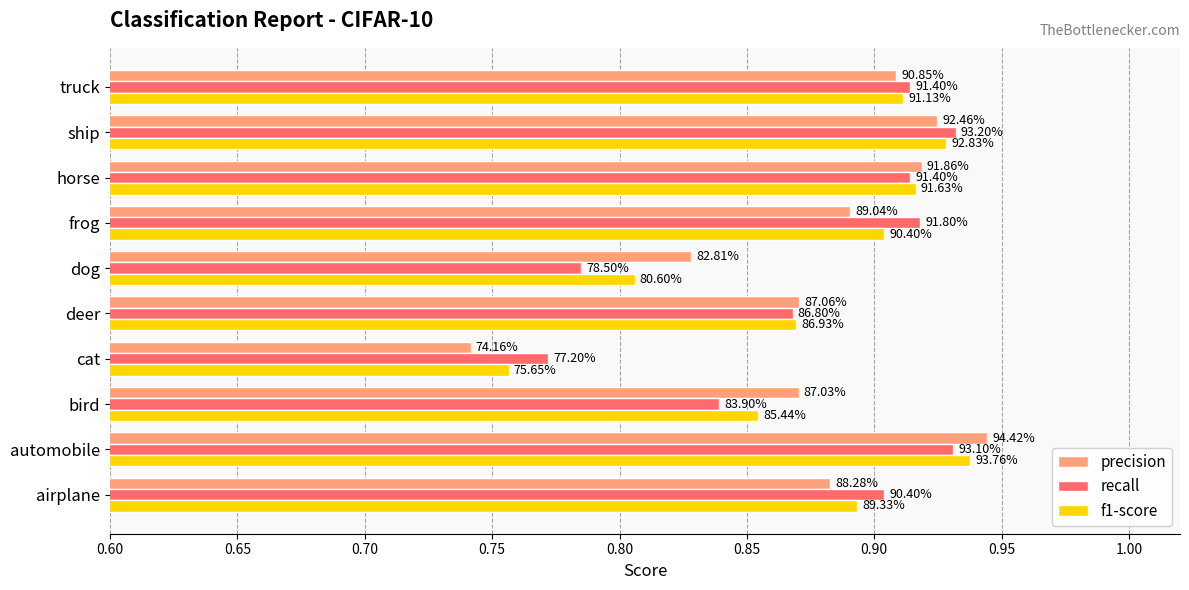

At how many categories does at least one series exceed 0?

10